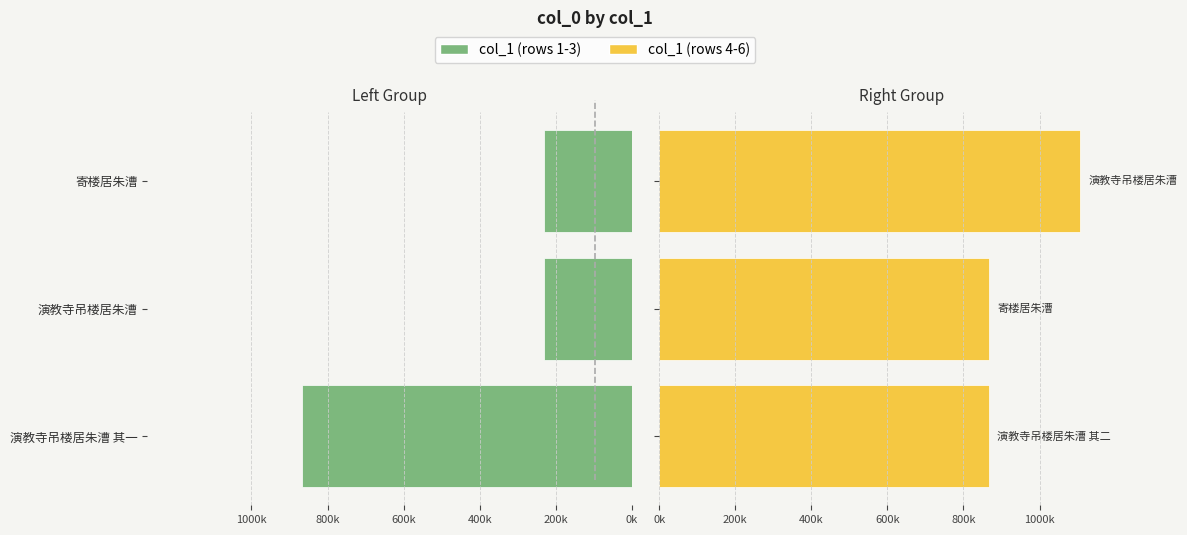

The col_1 (right) series shows 866315 at 演教寺吊楼居朱漕. True or false?

True